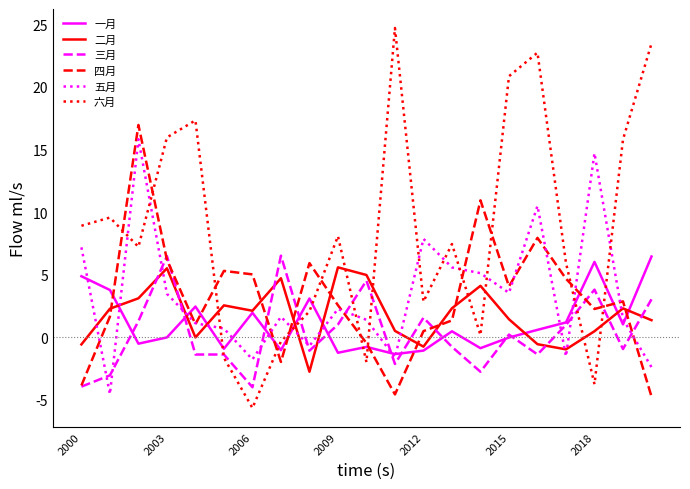

What is the minimum value shown in the chart?

-5.7